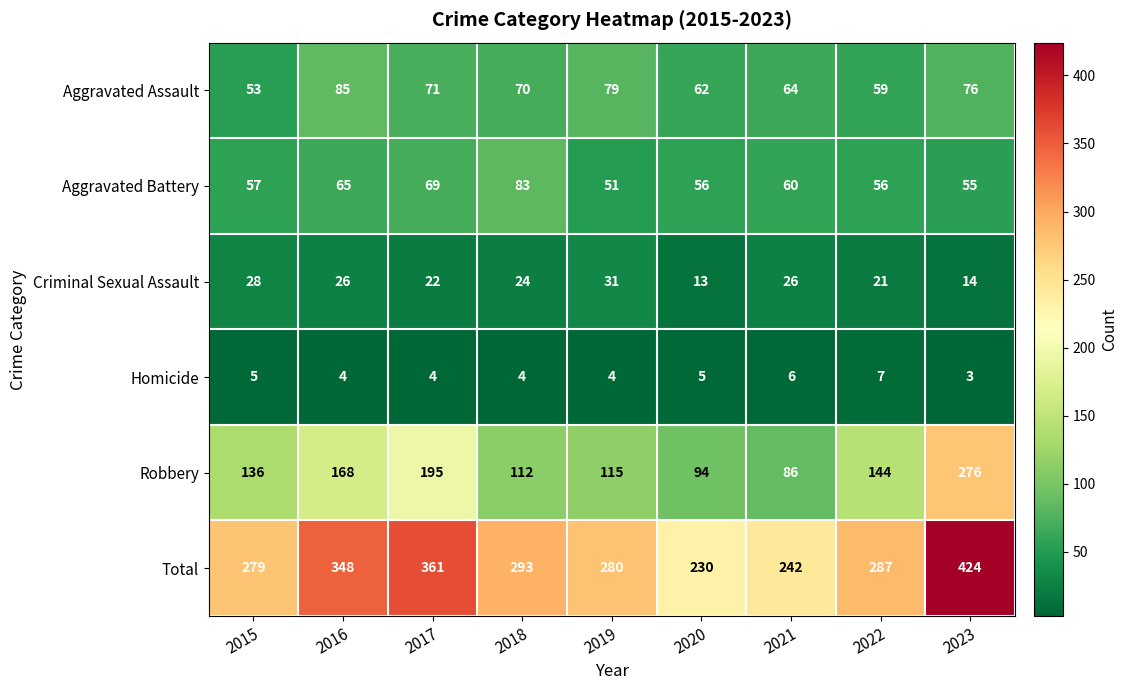

Is it true that Aggravated Assault equals 64 at 2021?

True